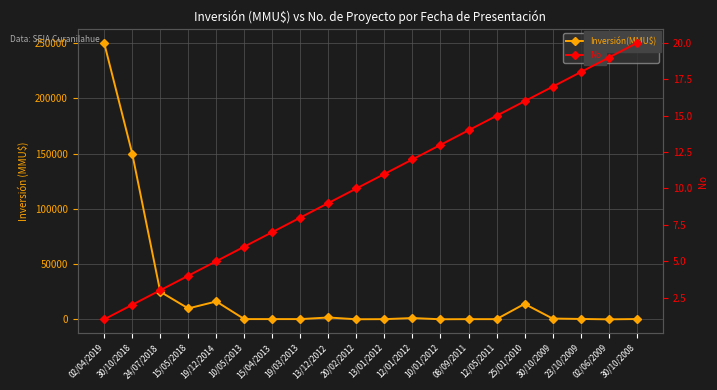

At how many categories does at least one series exceed 244232?

1